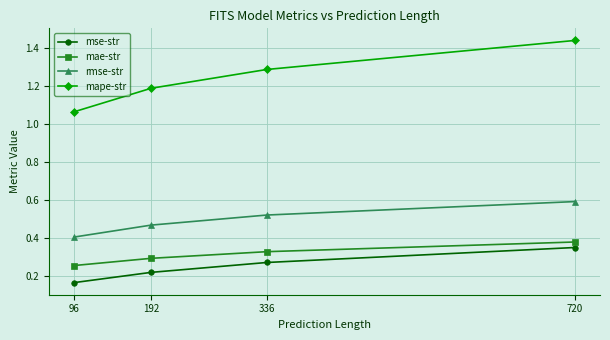

True or false: mae-str and rmse-str intersect in this chart.

False